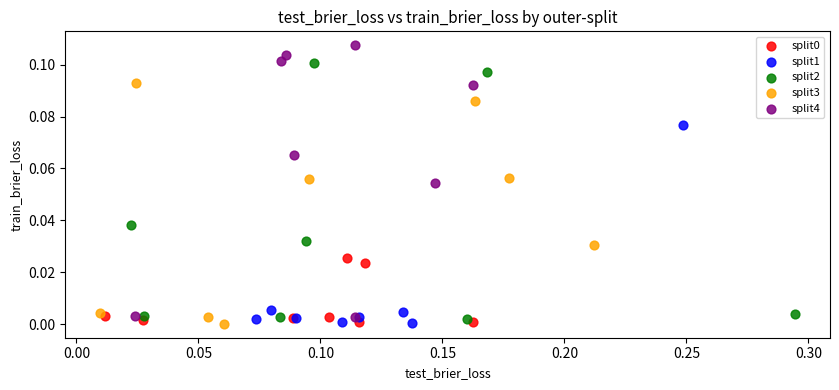

Which series contains the highest Y value?

split4